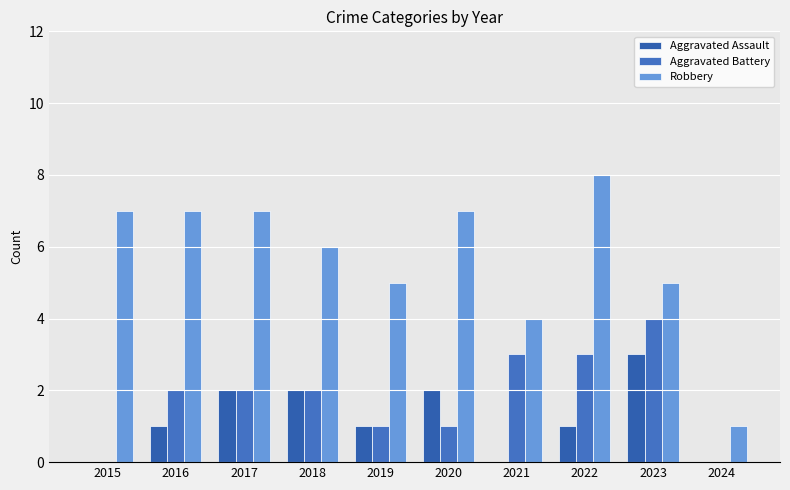

How many series are shown in this chart?

3